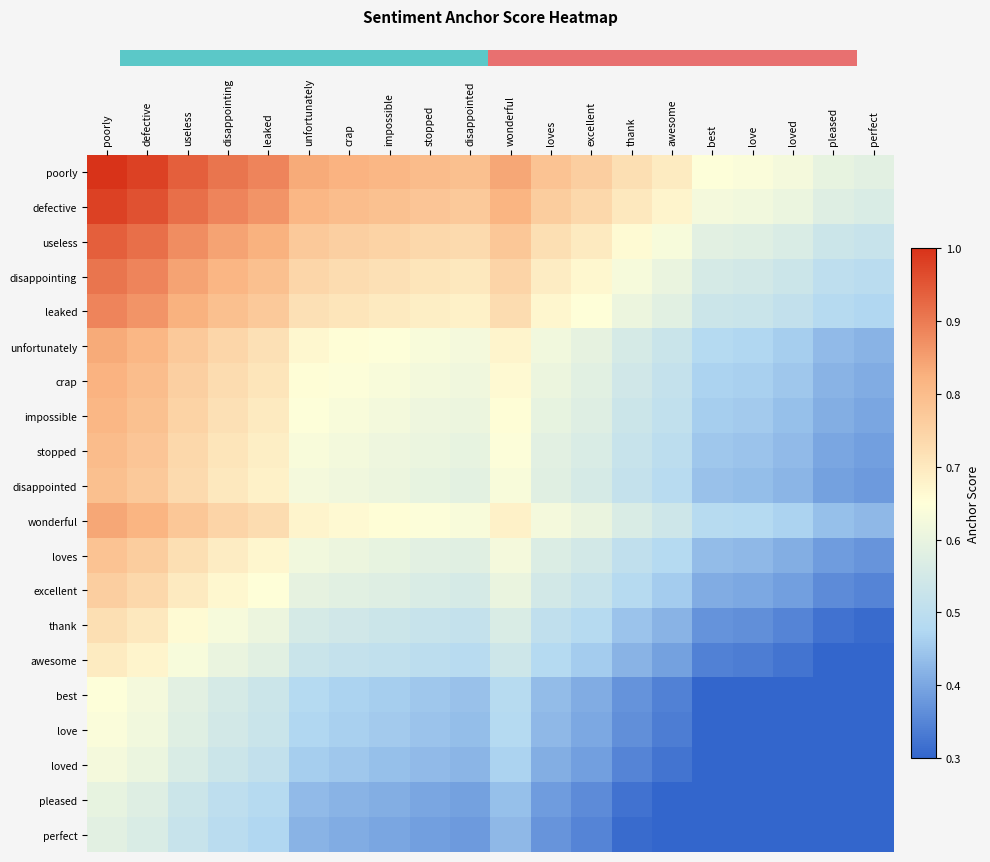

Which category has the lowest value across all series?

perfect